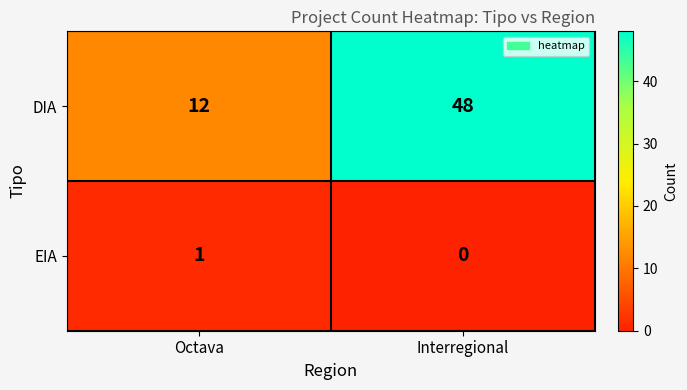

At Interregional, list the series in order from smallest to largest.

EIA, DIA